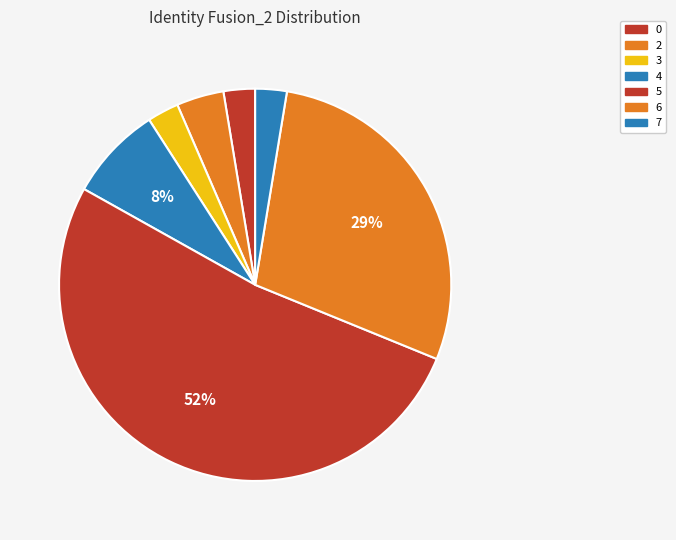

To the nearest percent, what is the difference between the 4 and 7 slice percentages?

5%